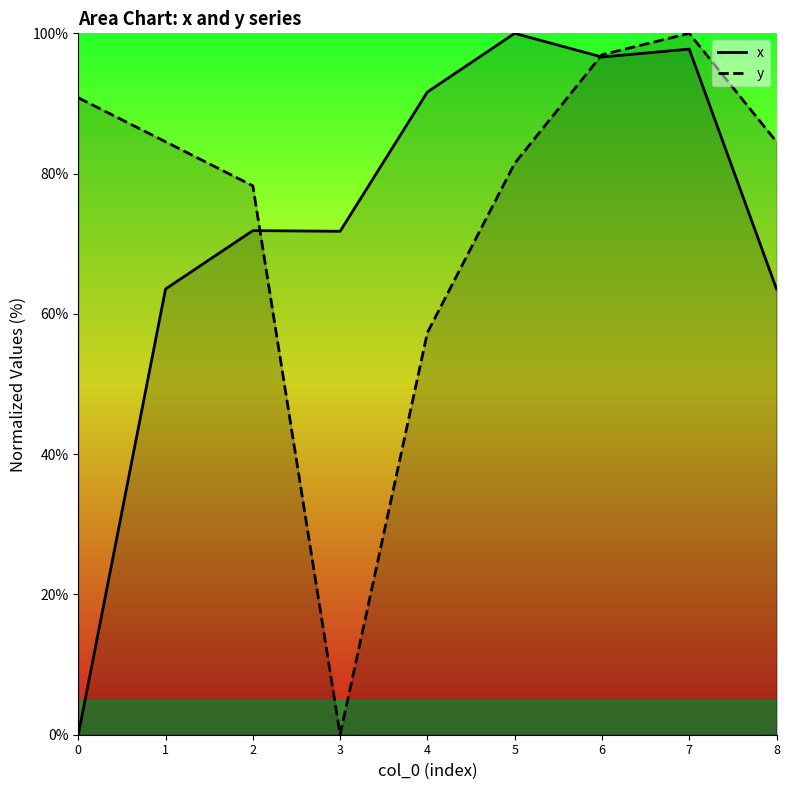

How many lines are shown in the chart?

2